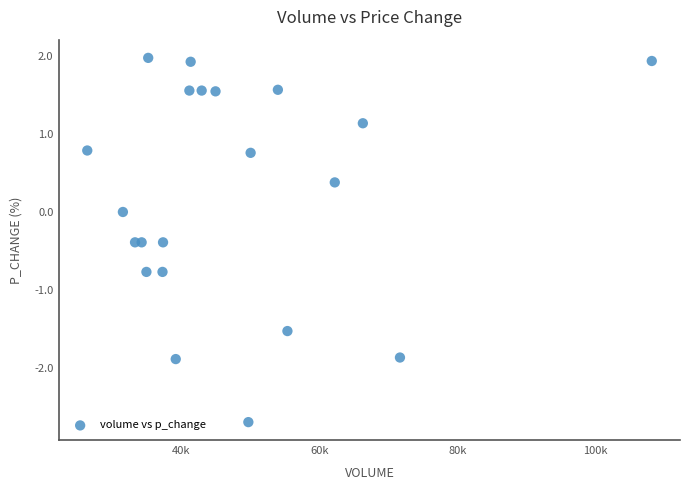

What is the range of X values (max minus min)?

81861.0